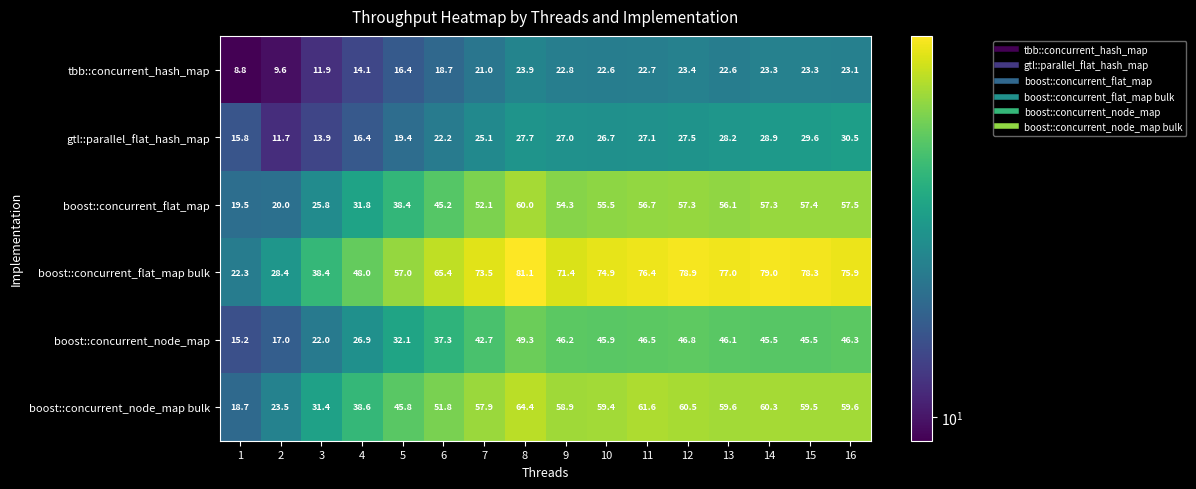

At 7, list the series in order from smallest to largest.

tbb::concurrent_hash_map, gtl::parallel_flat_hash_map, boost::concurrent_node_map, boost::concurrent_flat_map, boost::concurrent_node_map bulk, boost::concurrent_flat_map bulk